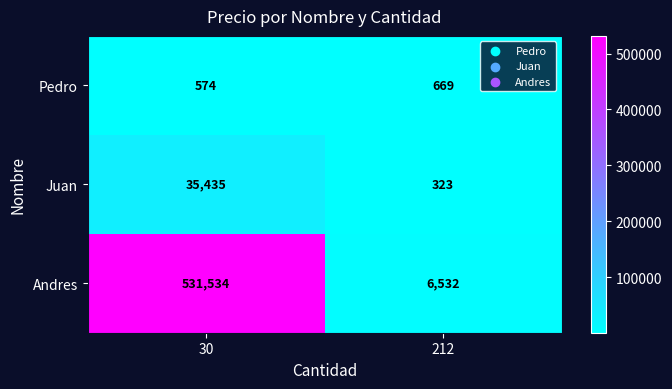

Where is Pedro nearest to the value 621?

30